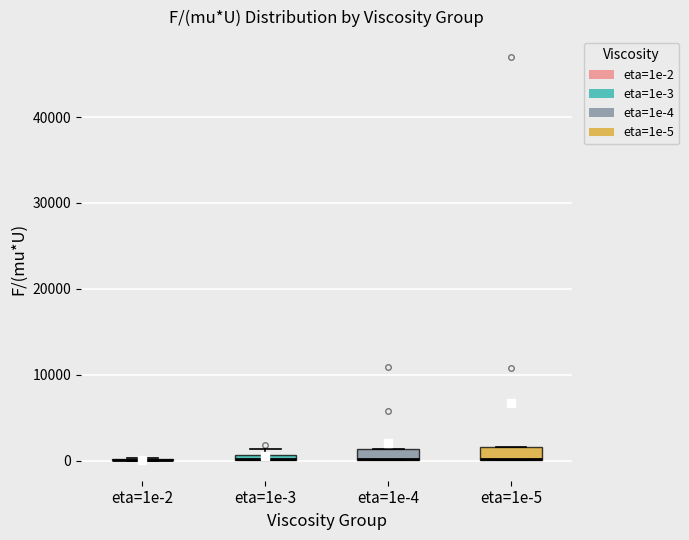

Where is the upper edge of the box for eta=1e-5 on the y-axis? The values are not printed on the chart, so give them approximately, as read against the axis.

2000